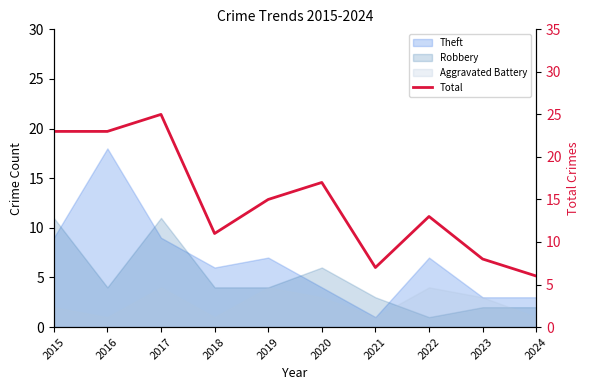

What is the difference between the values at 2020 and 2016?

6